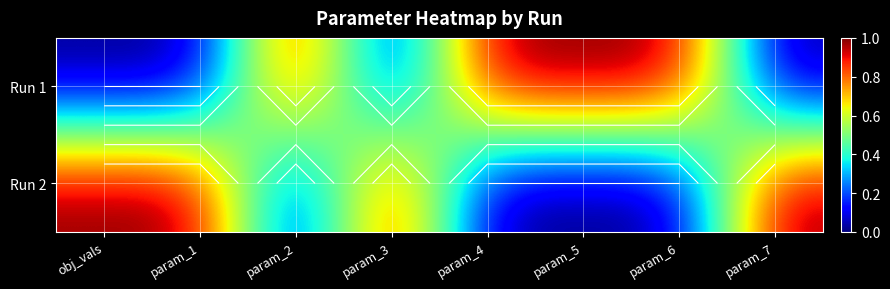

How many Run 1 values are between 0 and 1?

8